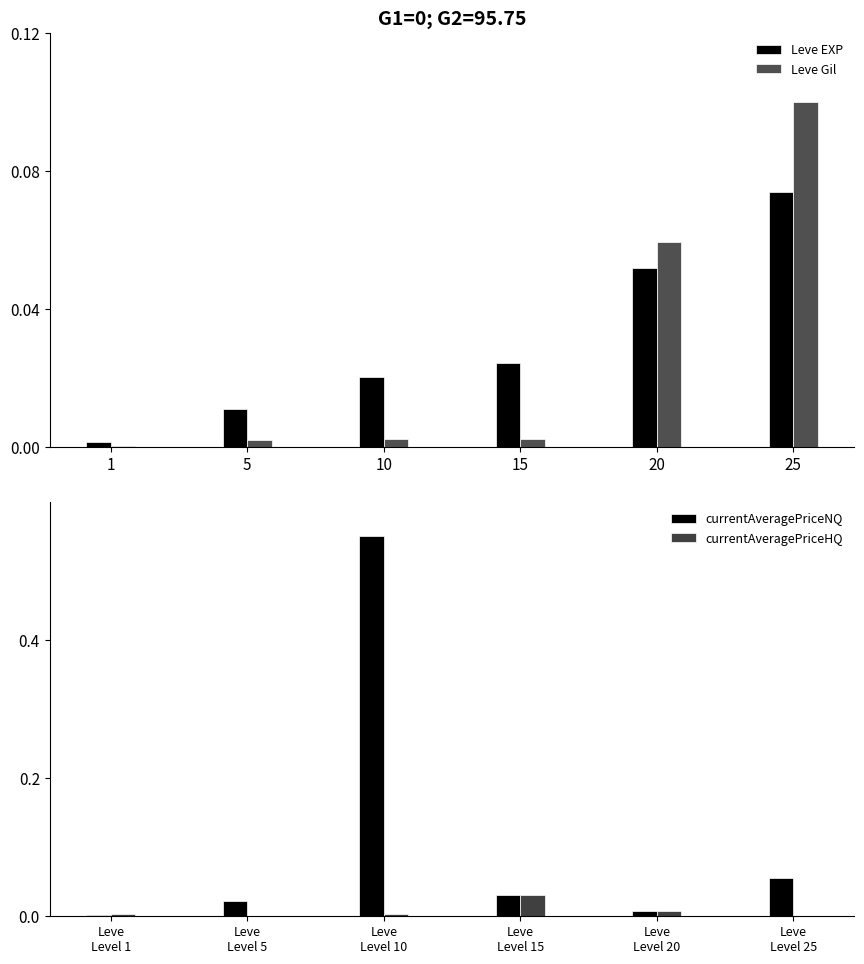

Reading left to right, list all the values displayed in this chart.

Leve EXP: 0.0	0.0	0.0	0.0	0.1	0.1
Leve Gil: 0.0	0.0	0.0	0.0	0.1	0.1
currentAveragePriceNQ: 0.0	0.0	0.6	0.0	0.0	0.1
currentAveragePriceHQ: 0.0	0.0	0.0	0.0	0.0	0.0